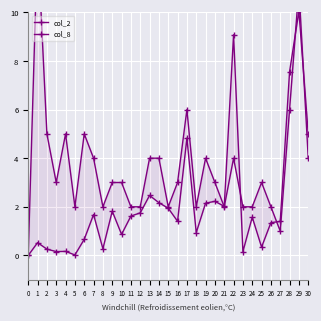

What are all the series names shown in the legend?

col_2, col_8